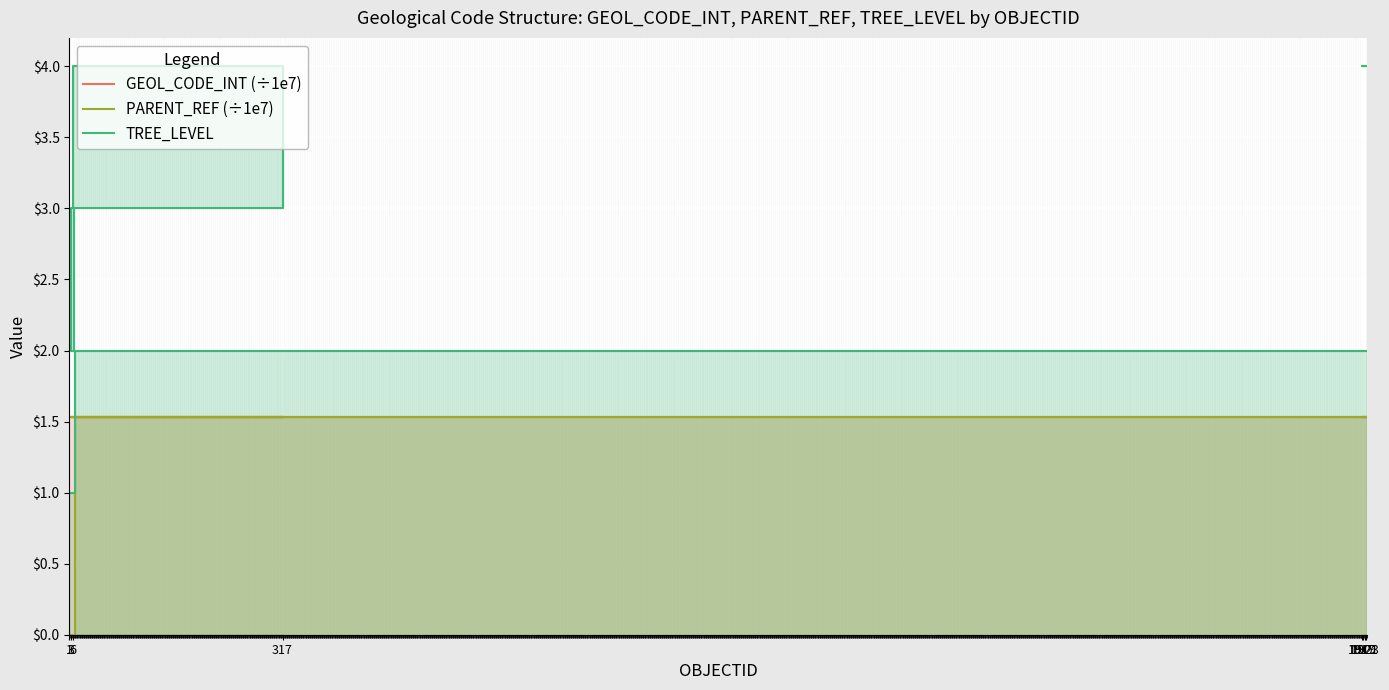

Is the value of PARENT_REF (÷1e7) at 1923 greater than the value of GEOL_CODE_INT (÷1e7) at 18?

No